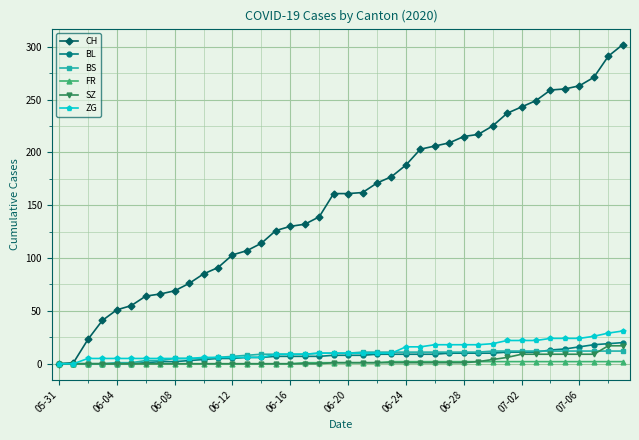

What is the maximum value for CH?

302